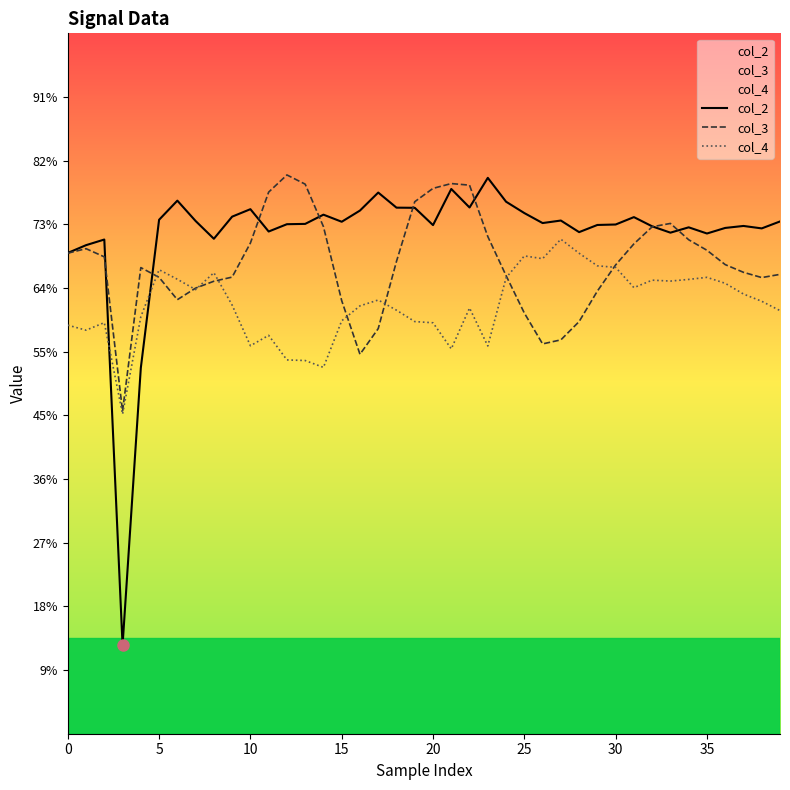

What is the sum of the col_2 values at 37 and 23?

2.7